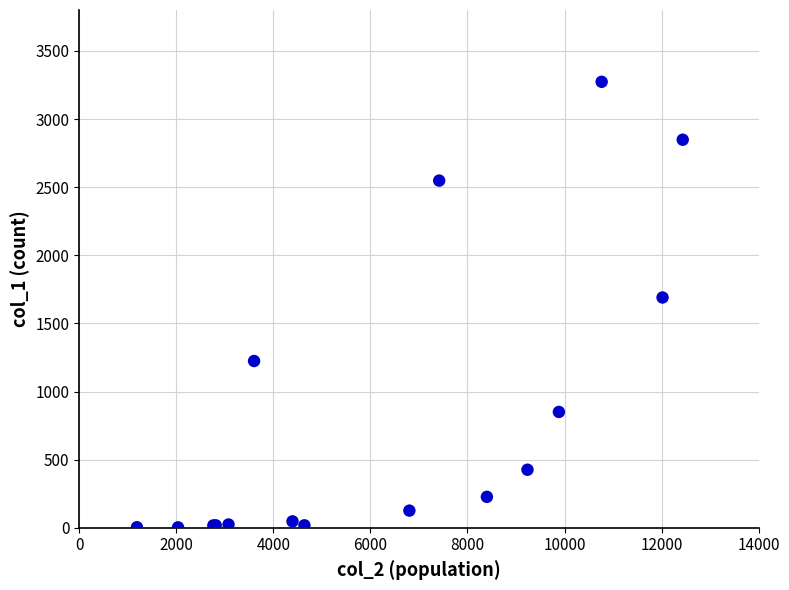

What Y value in the scatter plot is closest to 1638?

1690